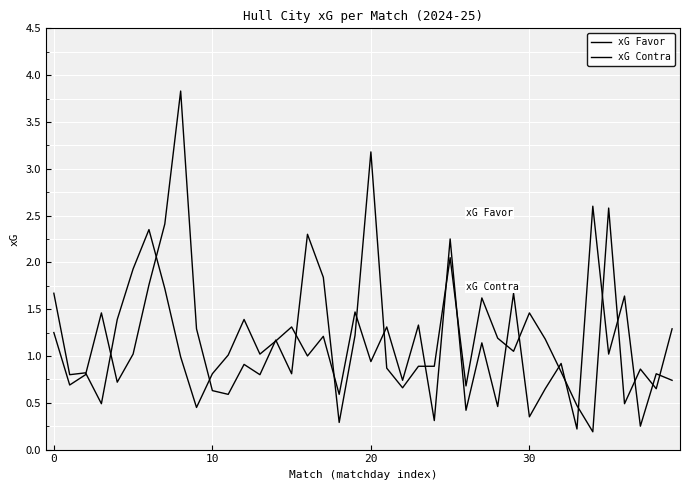

In xG Contra, how many points are higher than both neighbors (excluding endpoints)?

11